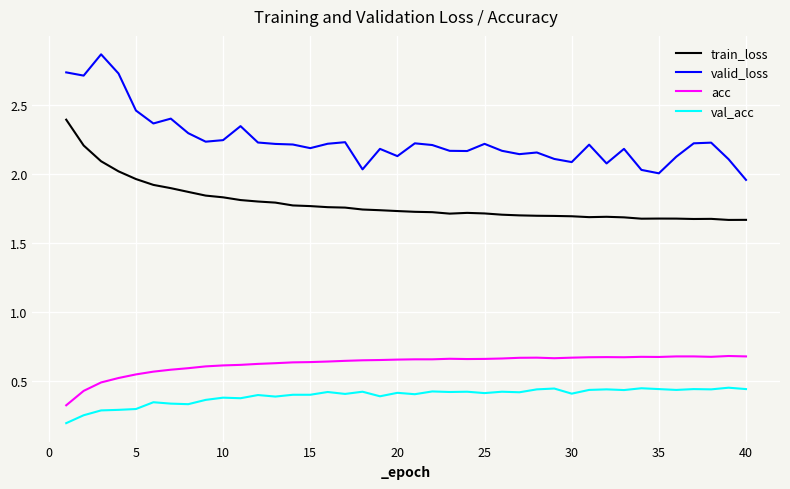

Rank the series by their maximum value, from lowest to highest.

val_acc, acc, train_loss, valid_loss